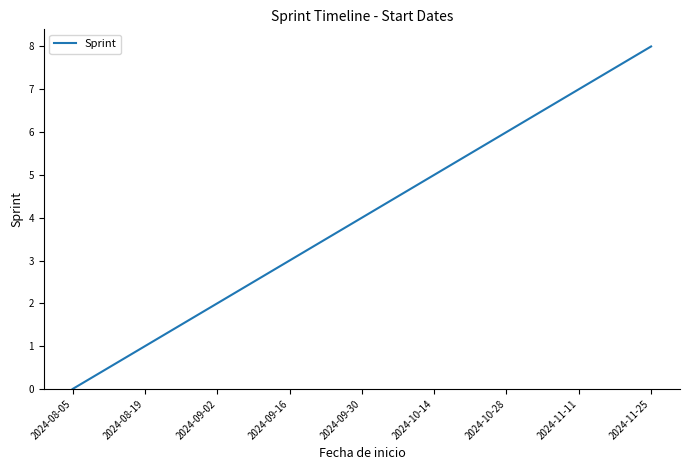

List the labels in order of value, largest first.

2024-11-25, 2024-11-11, 2024-10-28, 2024-10-14, 2024-09-30, 2024-09-16, 2024-09-02, 2024-08-19, 2024-08-05